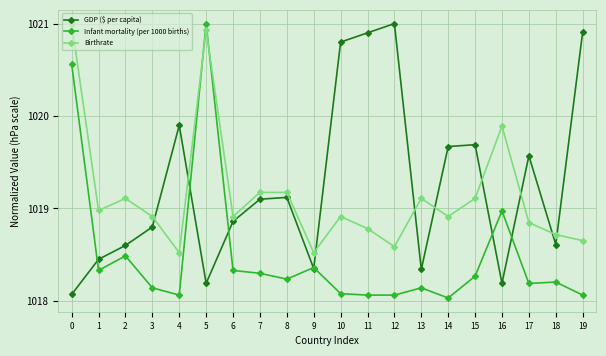

Where does the GDP ($ per capita) series first go above 1019?

4